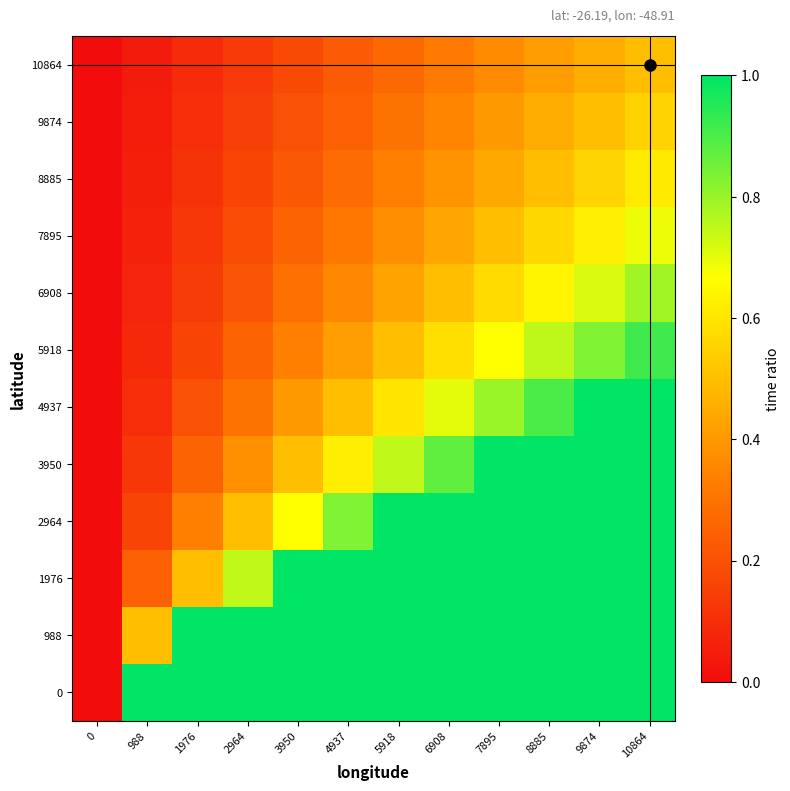

What is the total value across all series at 10864?

10.1